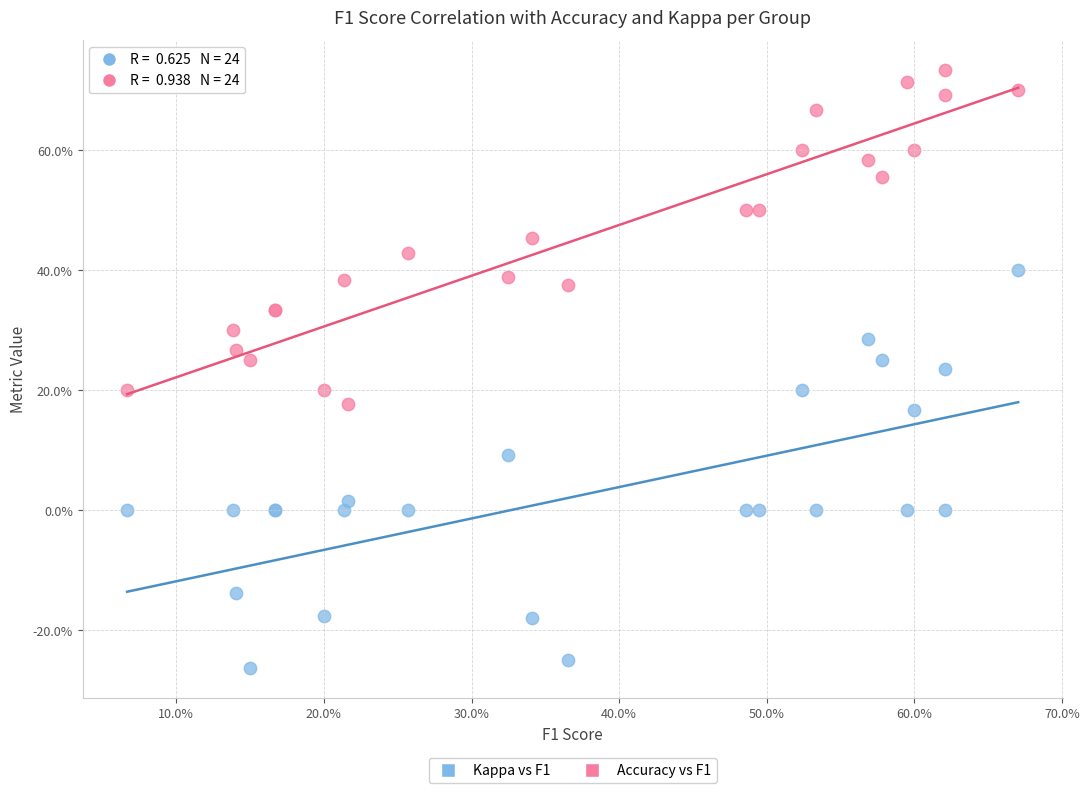

What are all the series names shown in the legend?

Kappa vs F1, Accuracy vs F1